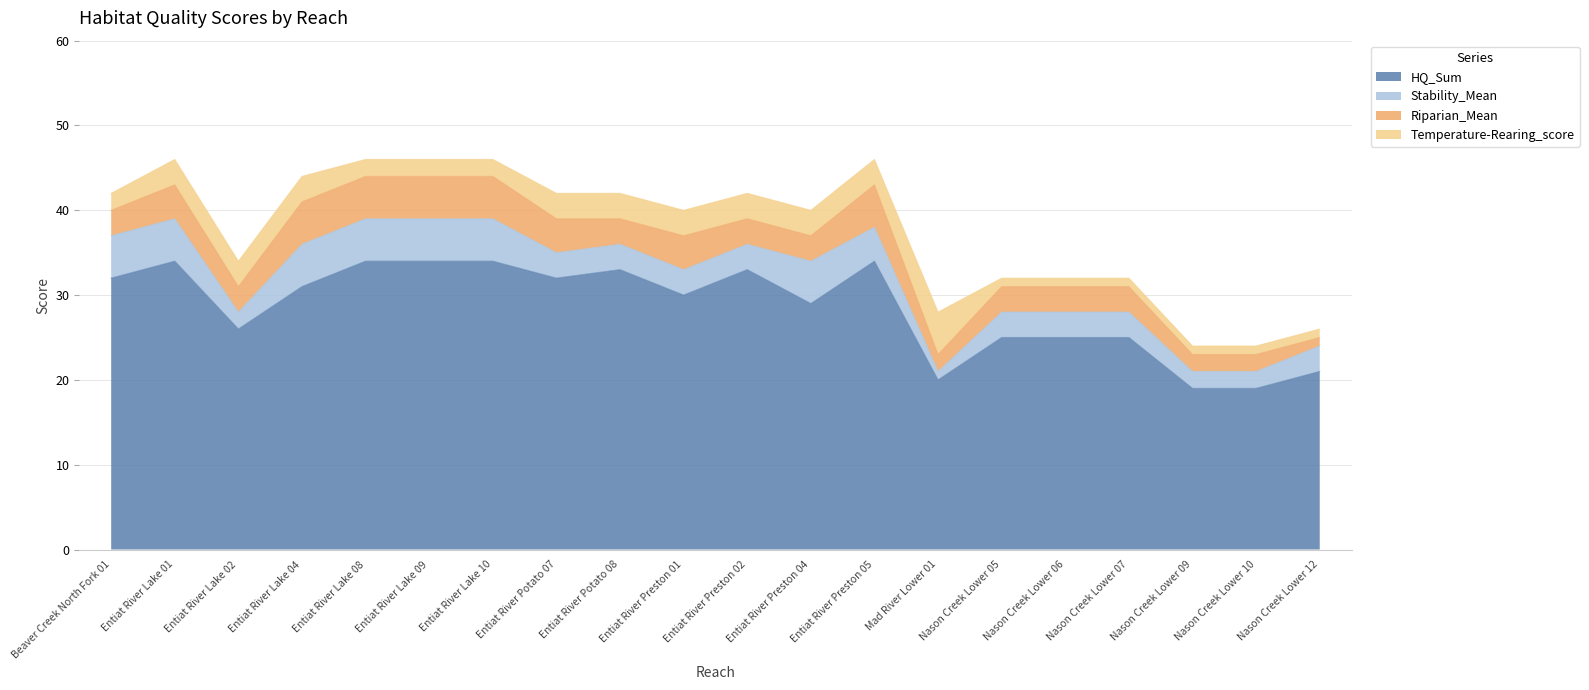

What is the difference between the HQ_Sum values at Entiat River Preston 02 and Entiat River Lake 08?

1